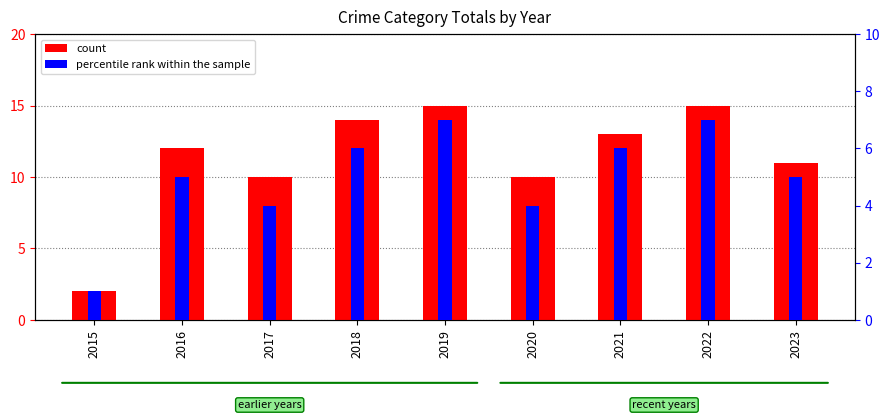

What is the highest value of the percentile rank within the sample series?

7